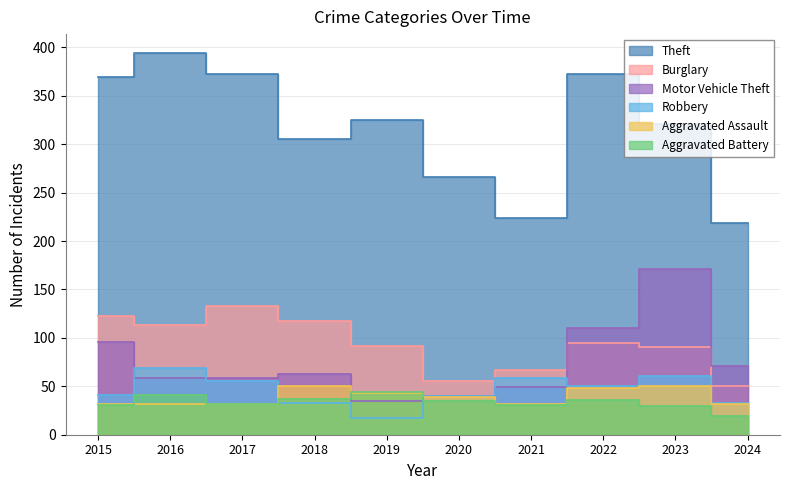

How many lines are shown in the chart?

6